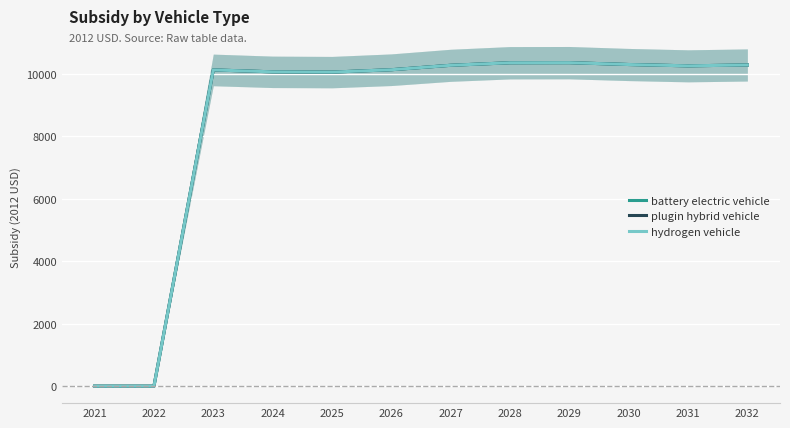

Rank the series by their maximum value, from lowest to highest.

battery electric vehicle, plugin hybrid vehicle, hydrogen vehicle